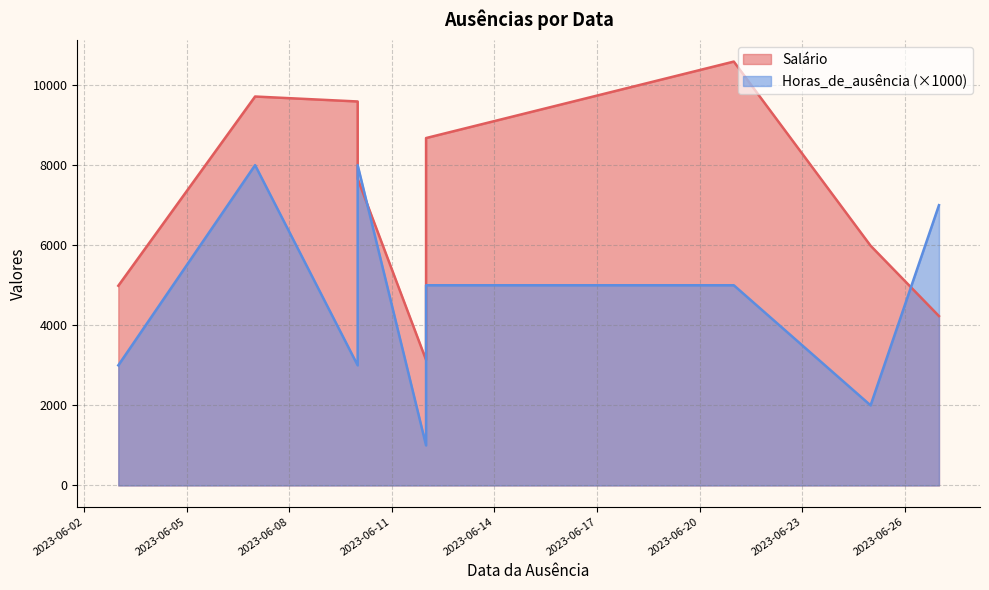

Rank the series by their average value, from highest to lowest.

Salário, Horas_de_ausência